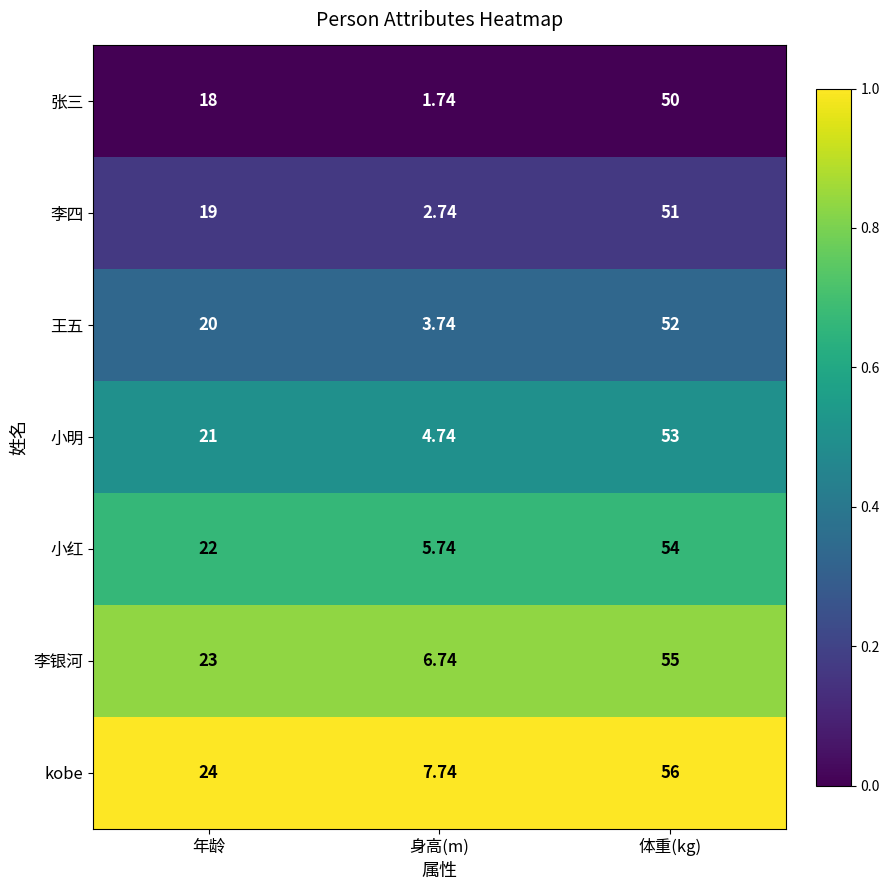

Which label corresponds to the largest value in the chart?

体重(kg)